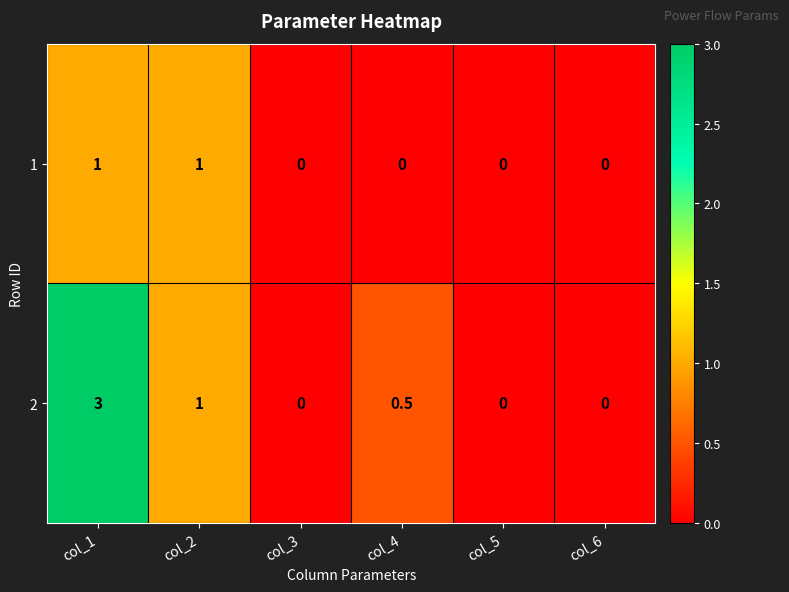

Reading right to left, what are all the values shown in this chart?

1: col_6=0.0	col_5=0.0	col_4=0.0	col_3=0.0	col_2=1.0	col_1=1.0
2: col_6=0.0	col_5=0.0	col_4=0.5	col_3=0.0	col_2=1.0	col_1=3.0